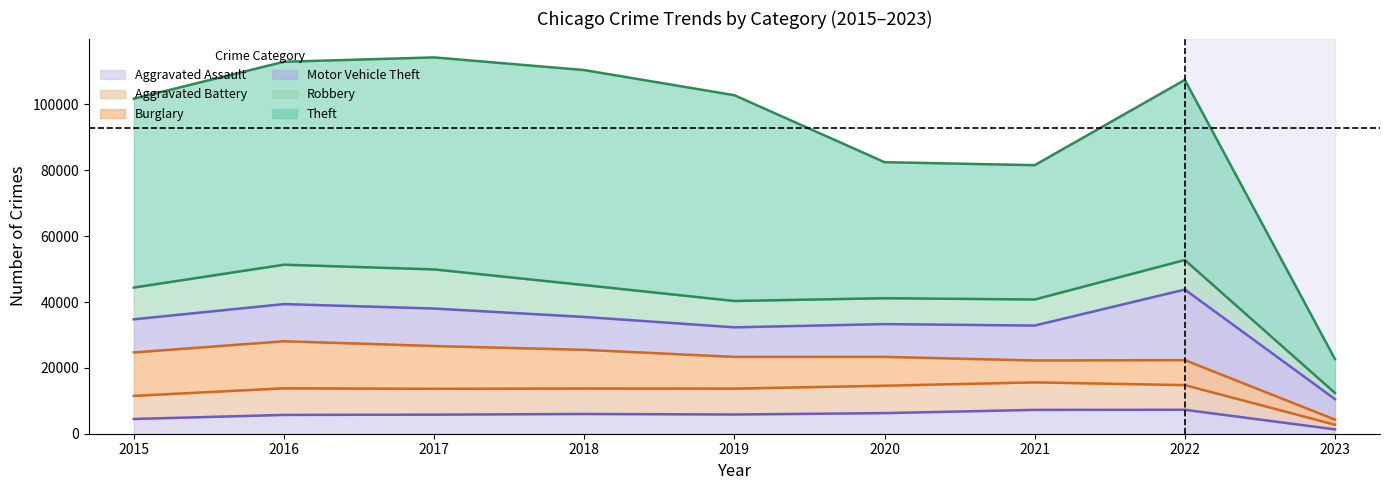

What is the highest value of the Aggravated Assault series?

7273